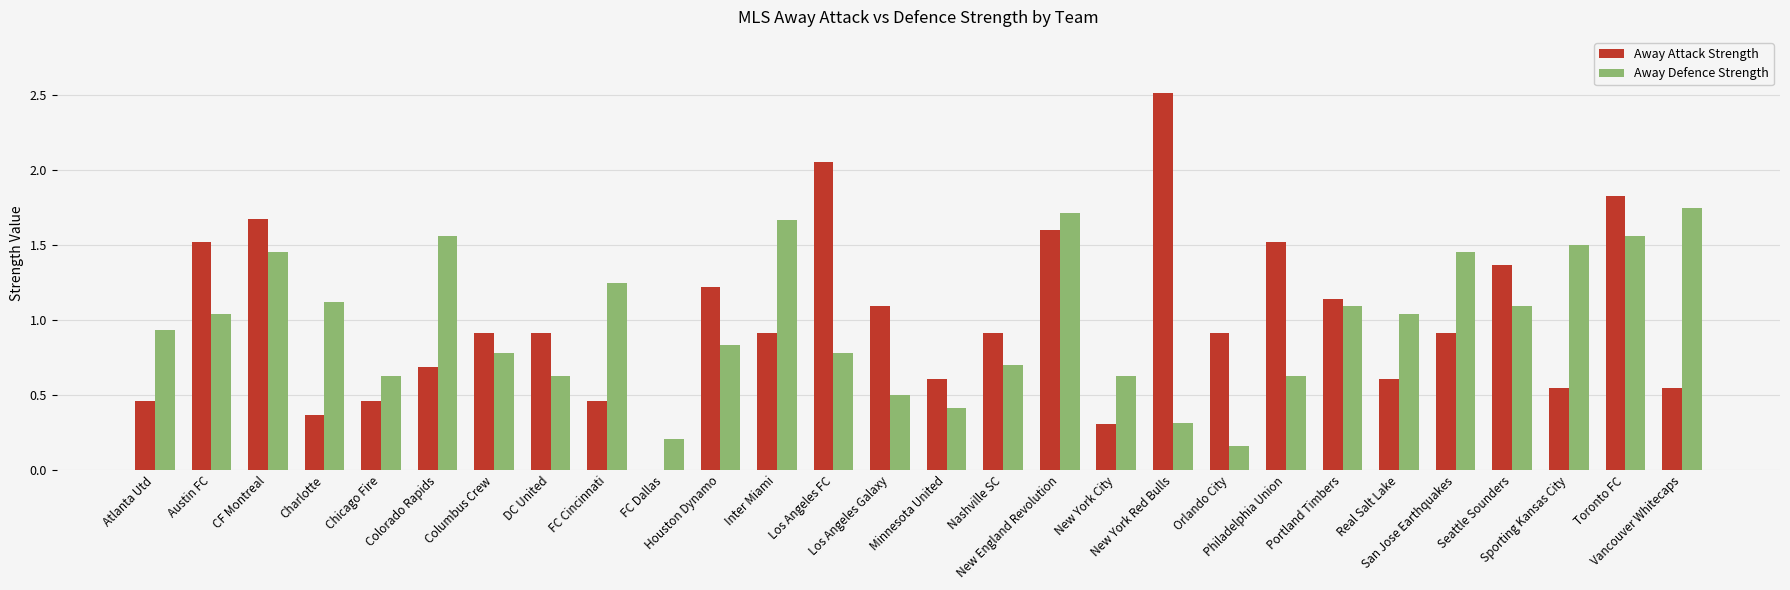

What is the highest value of the Away Attack Strength series?

2.5